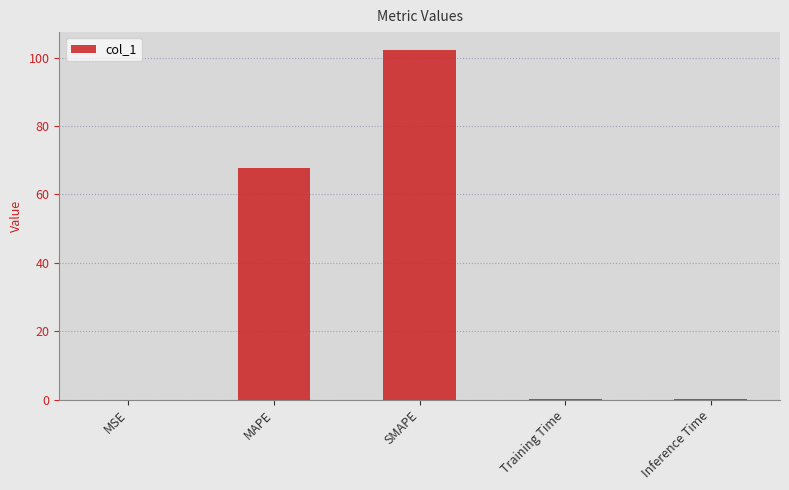

Which has a higher value, Inference Time or SMAPE?

SMAPE